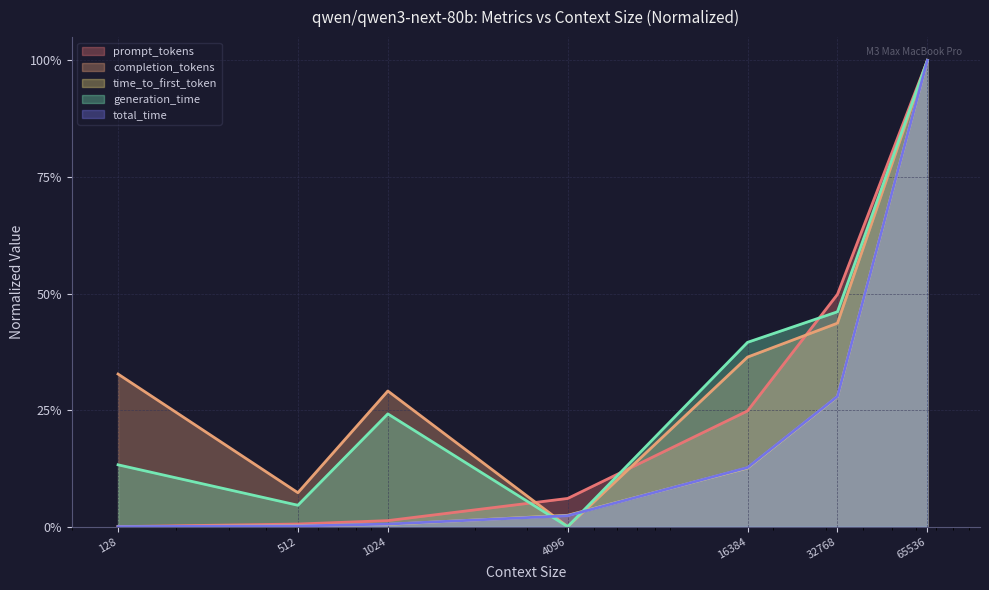

What is the value of the generation_time point at the 5th from the left?

0.4